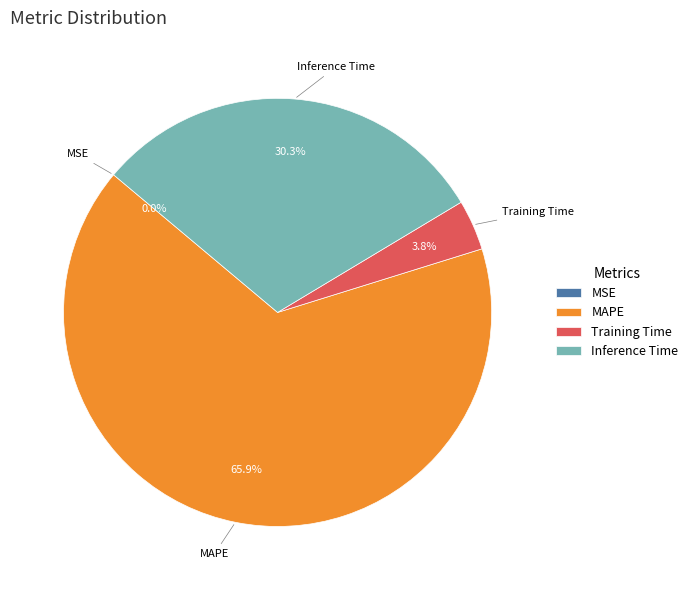

Which slice is the largest?

MAPE